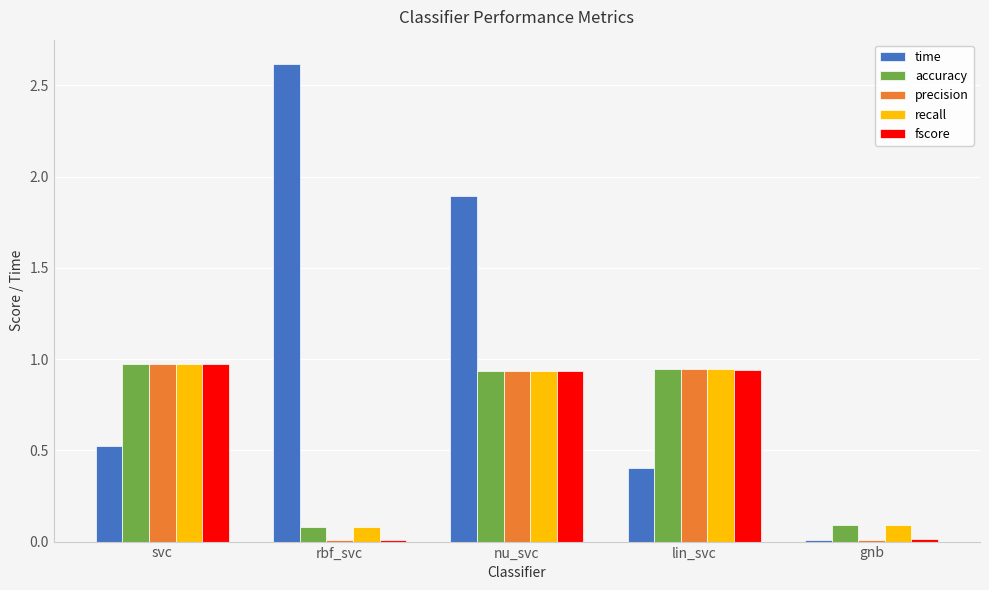

Which series changed the most between lin_svc and gnb?

precision